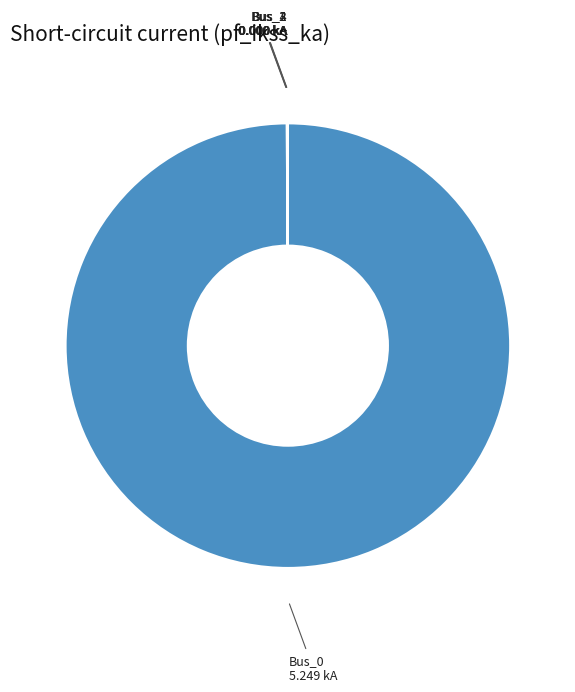

Is it true that Bus_0 is 100% of the pie?

True